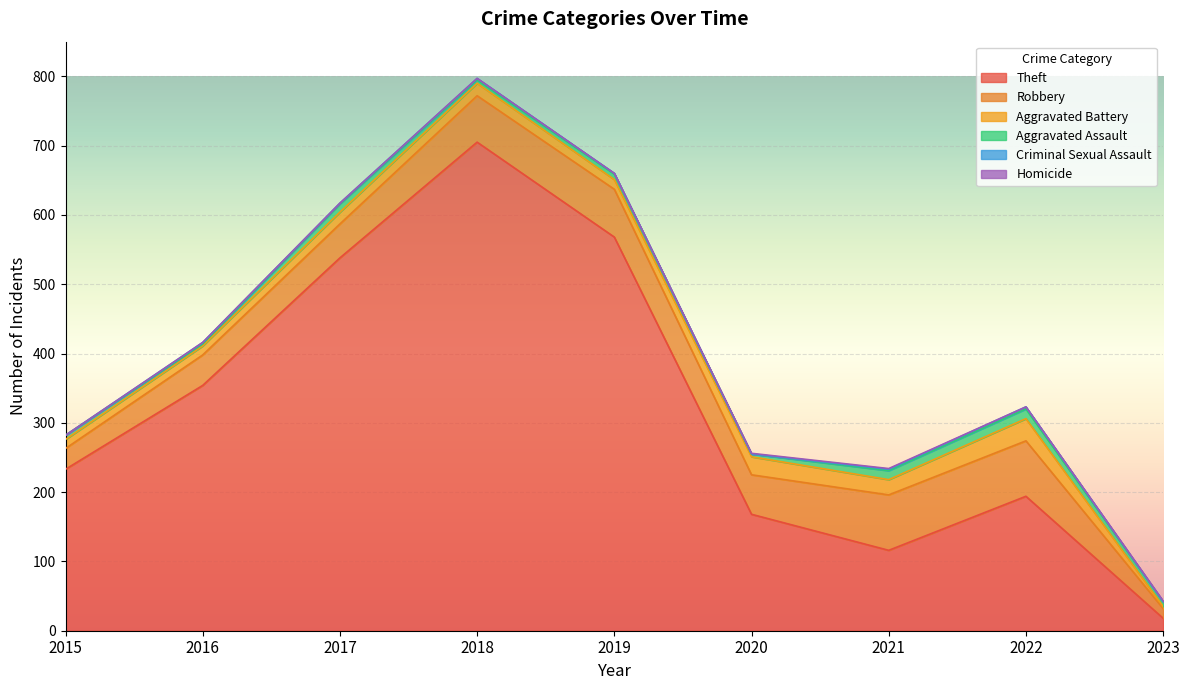

The Aggravated Assault series shows 5 at 2018. True or false?

True